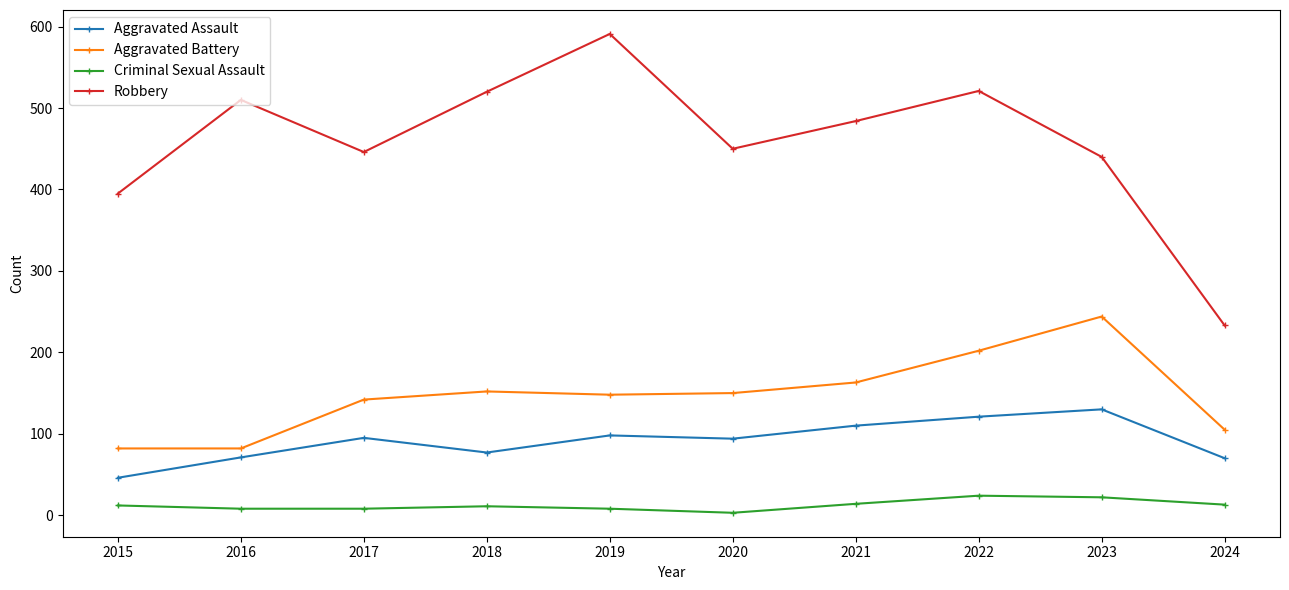

How many data points in Aggravated Assault are less than 95?

5